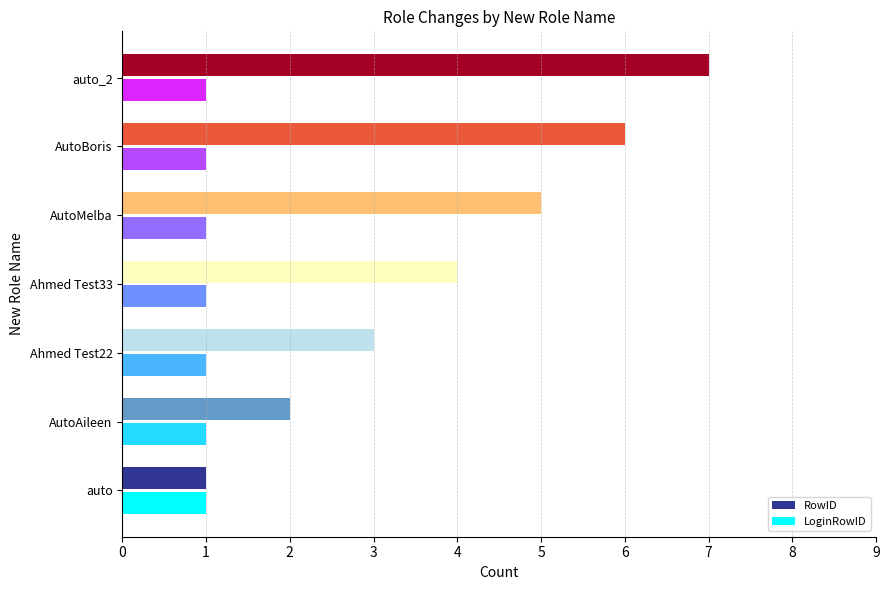

What is the total value across all series at AutoBoris?

7